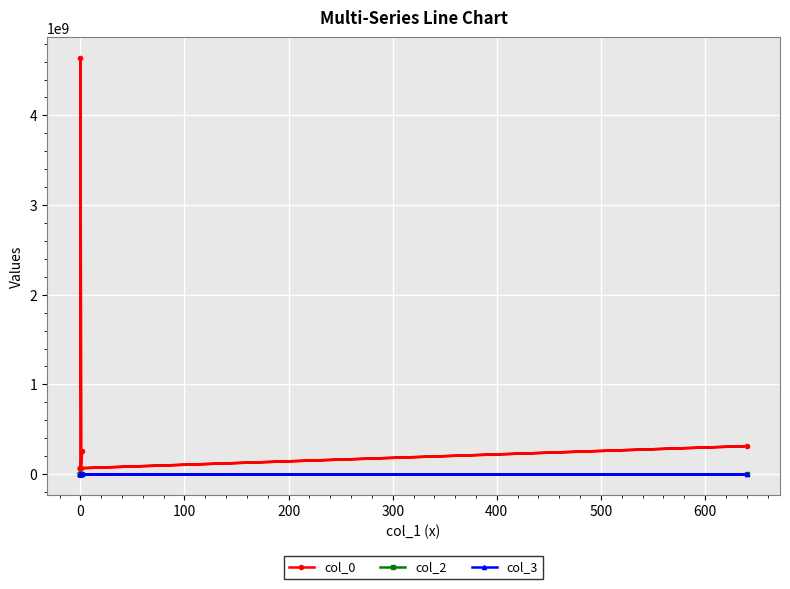

Is the value of col_0 at 500 greater than the value of col_3 at 300?

Yes